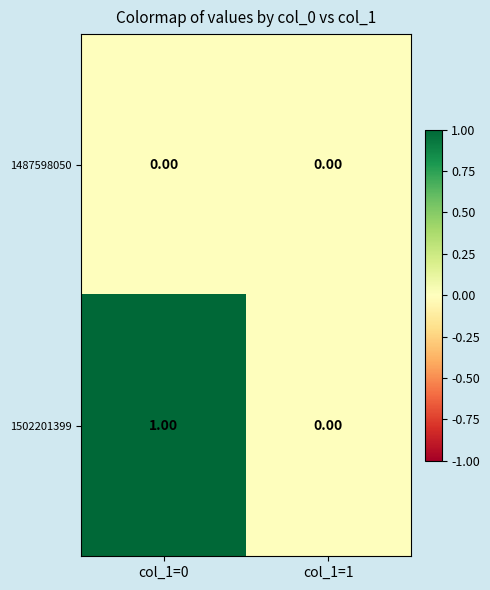

List the series in order of their peak value, highest first.

1502201399, 1487598050